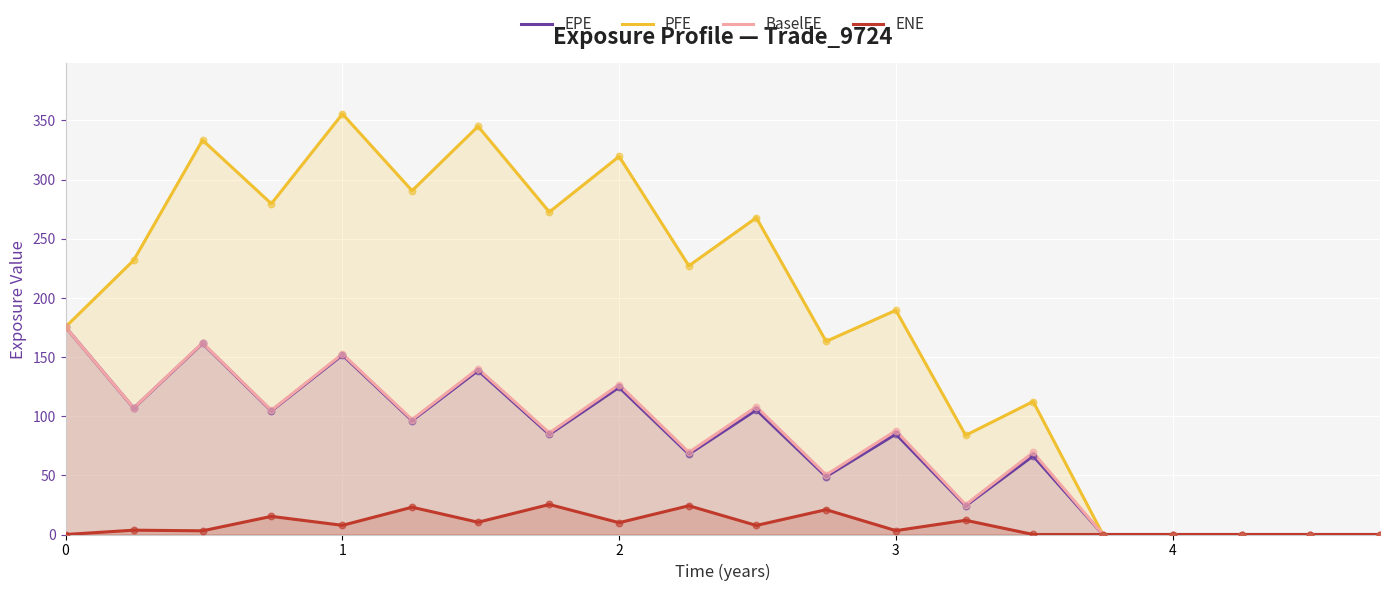

What are all the series names shown in the legend?

EPE, PFE, BaselEE, ENE